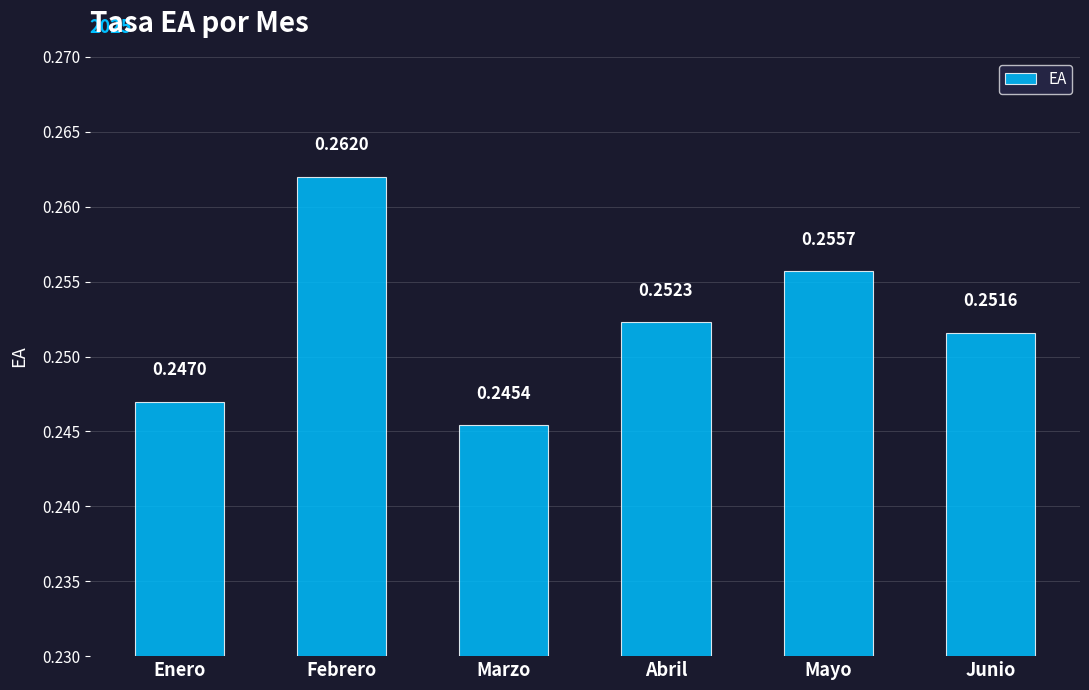

What position from the right is Enero?

6